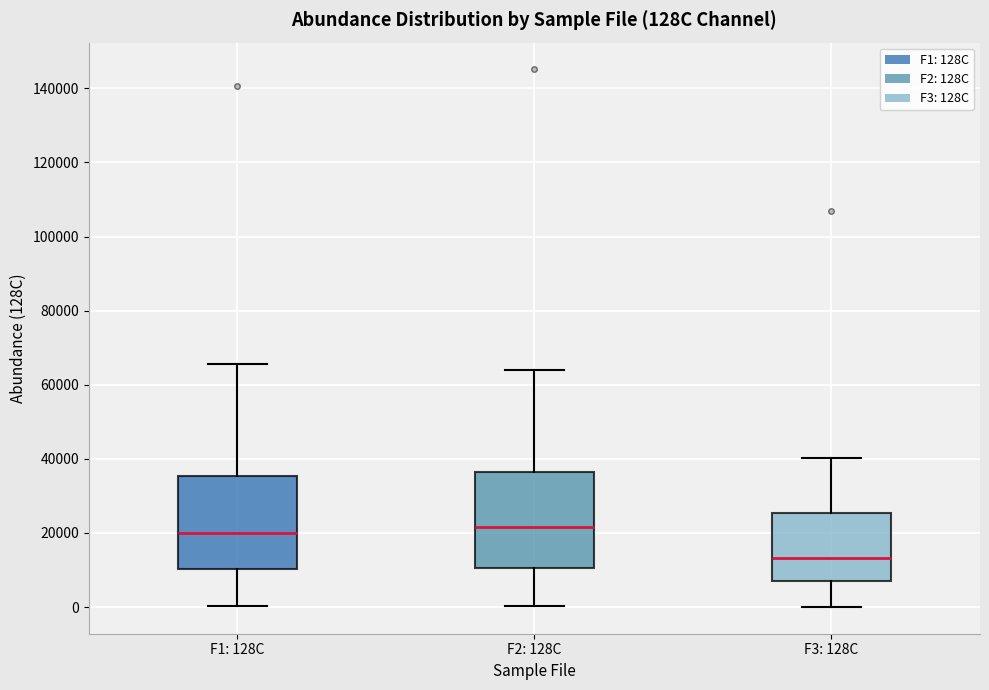

Reading left to right, read every box against the y-axis: the position of its median line, the range the box covers, and the ends of its whiskers. The values are not printed on the chart, so give them approximately, as read against the axis.

F1: 128C: median 20000, box 10000 to 36000, whiskers 0 to 66000
F2: 128C: median 22000, box 10000 to 36000, whiskers 0 to 64000
F3: 128C: median 14000, box 6000 to 26000, whiskers 0 to 40000